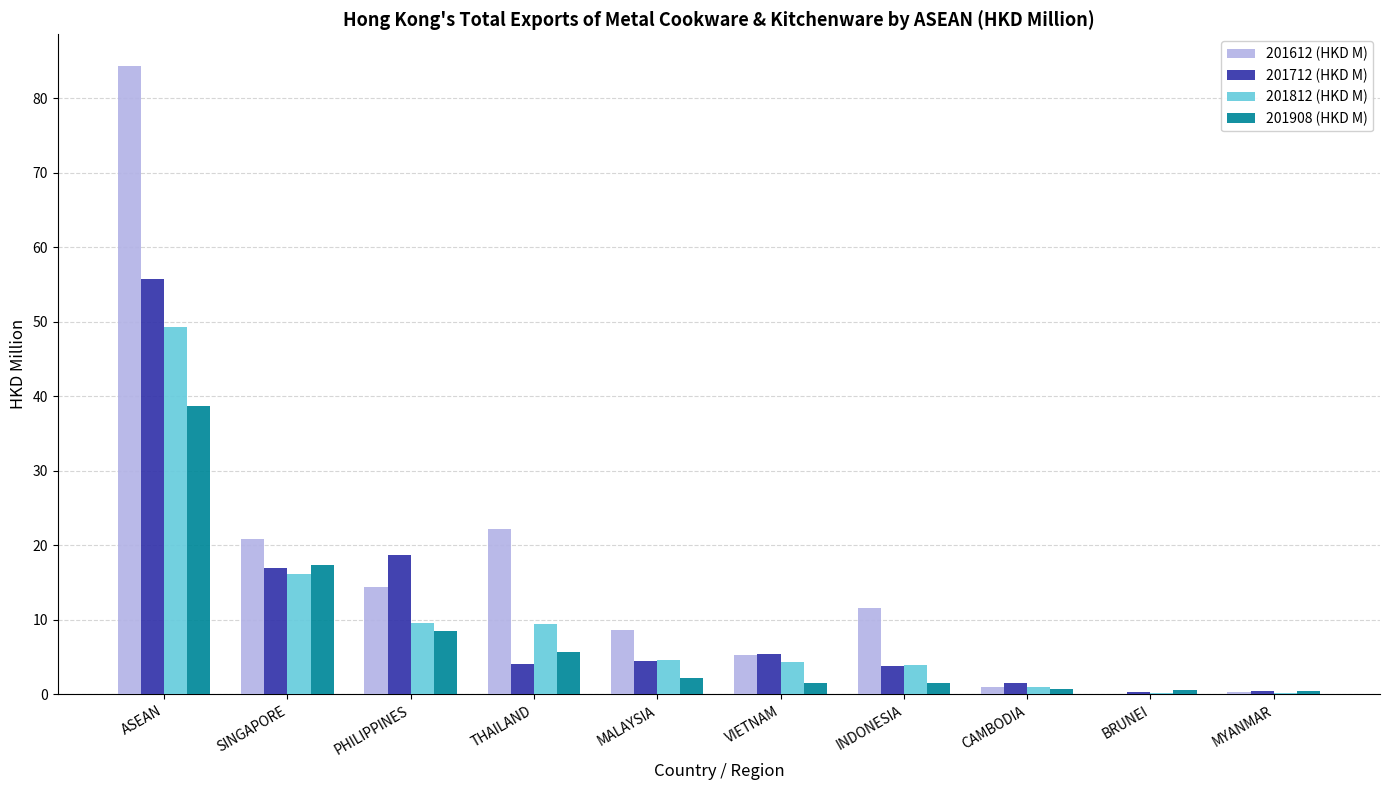

At which label does 201712 (HKD M) reach its peak?

ASEAN